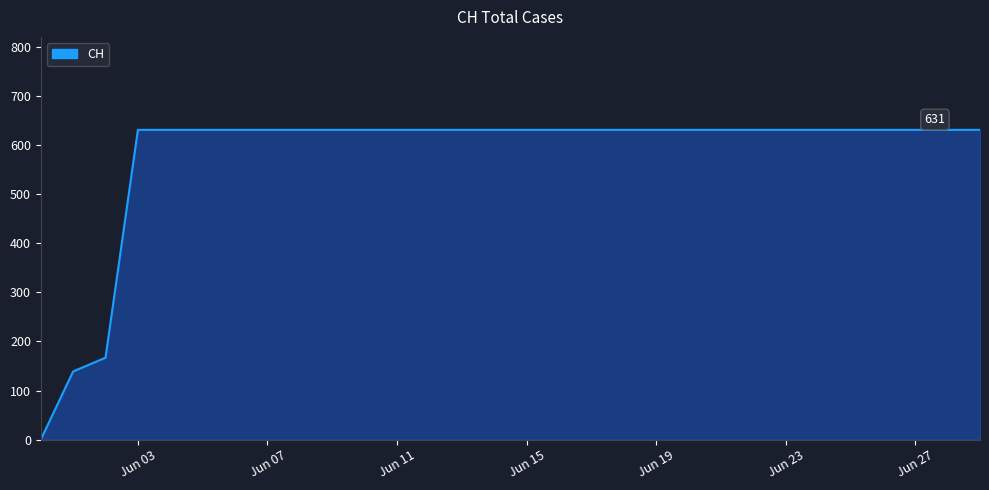

What is the average value?

578